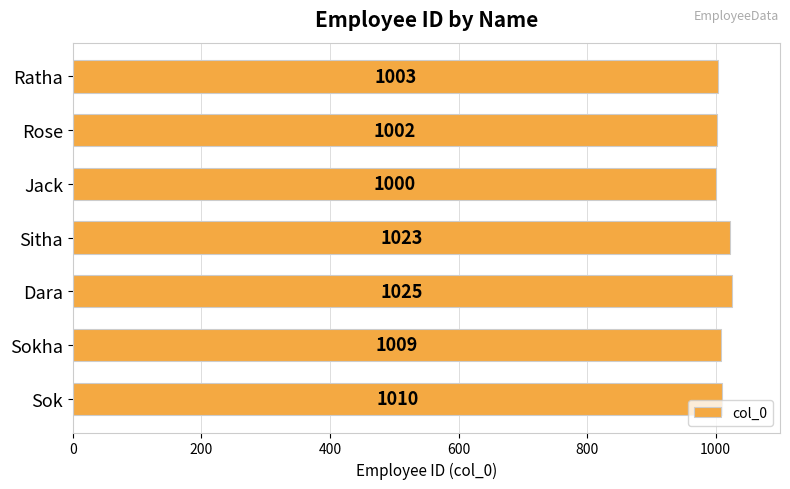

Which label corresponds to the largest value in the chart?

Dara